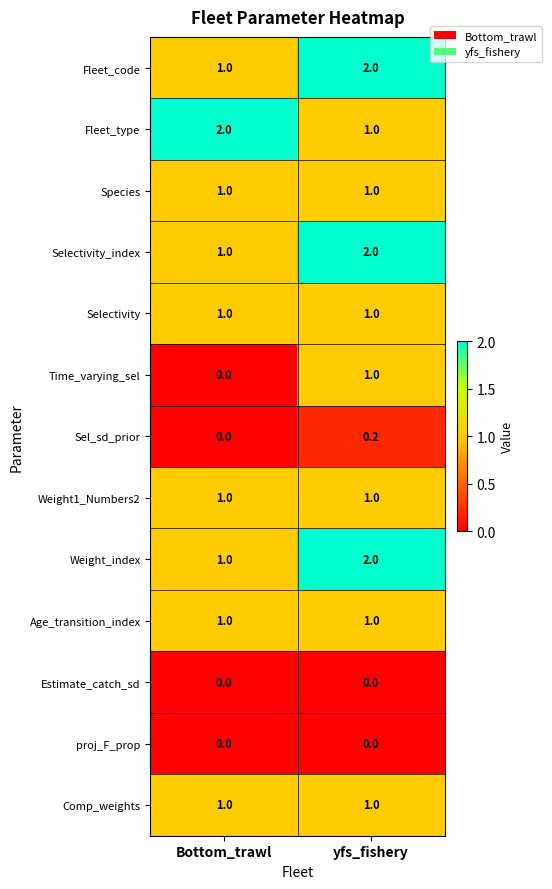

At which category is the sum across all series the highest?

yfs_fishery